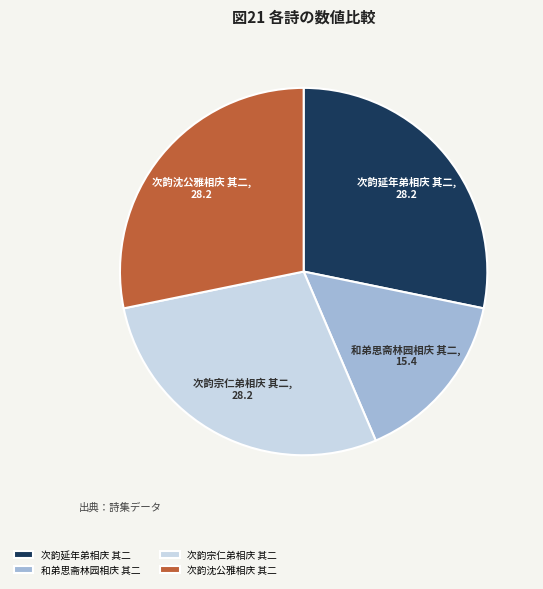

Which has a higher value, 次韵延年弟相庆 其二 or 和弟思斋林园相庆 其二?

次韵延年弟相庆 其二